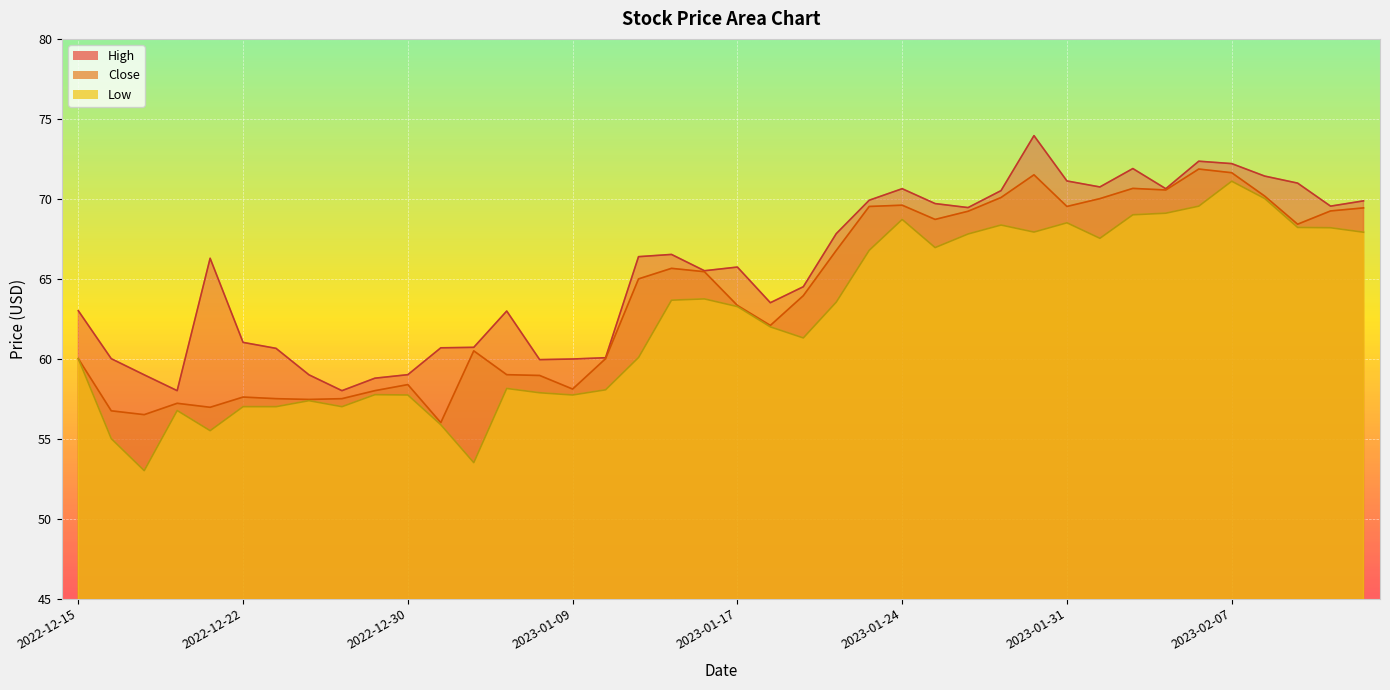

What is the label of the 10th point from the right?

2023-01-31